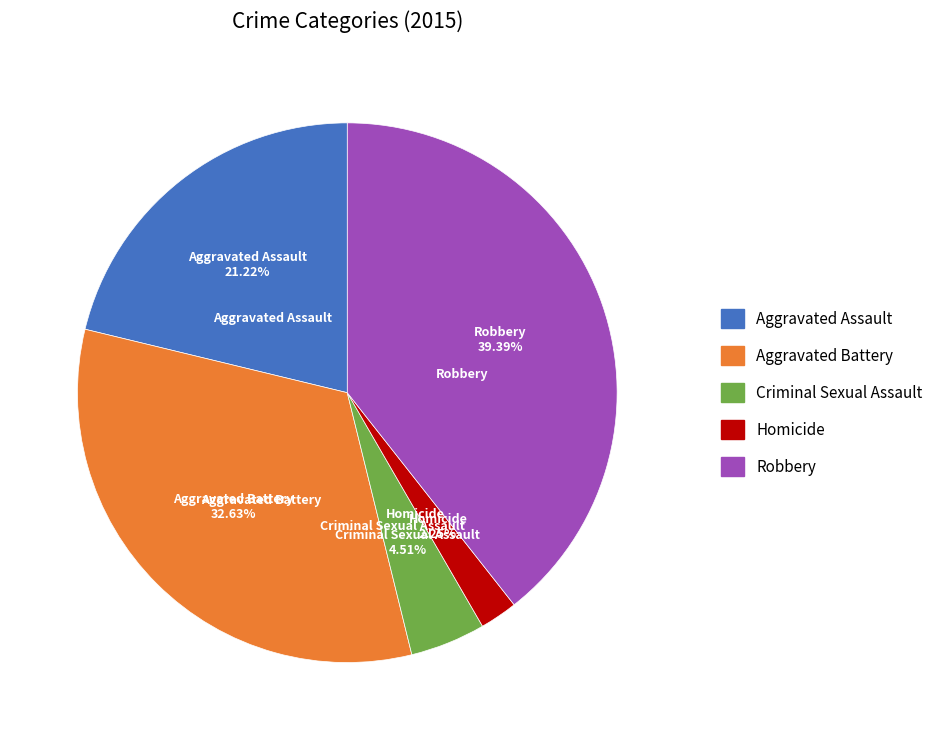

Which slice is the smallest?

Homicide